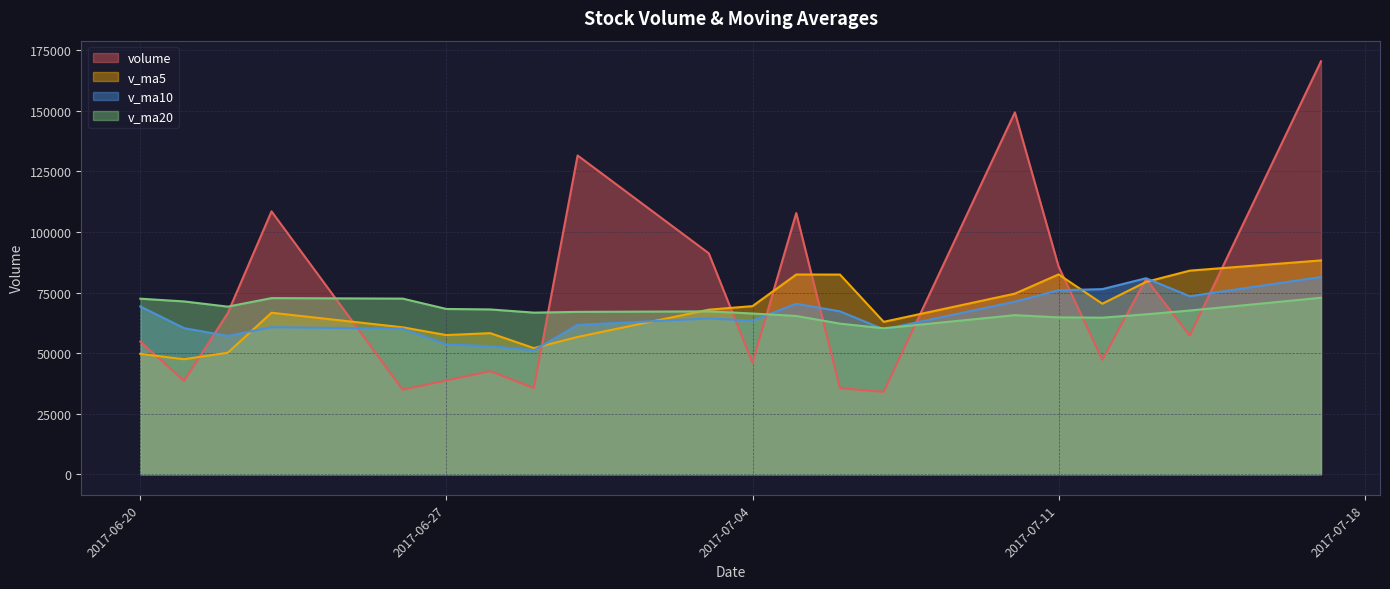

At which label does v_ma10 first exceed 64285?

2017-06-20